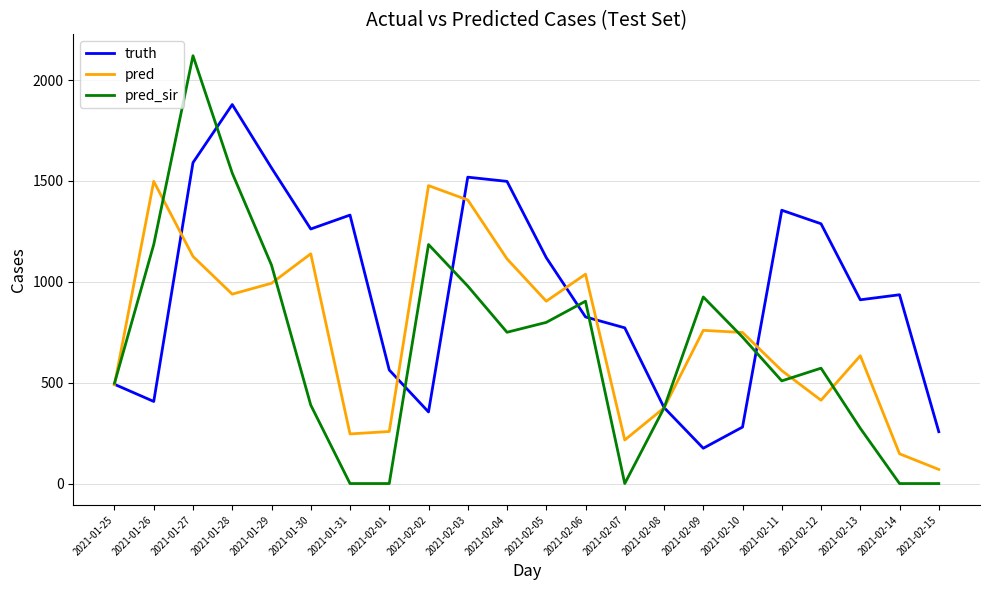

Is it true that pred_sir equals 638.3 at 2021-01-30?

False